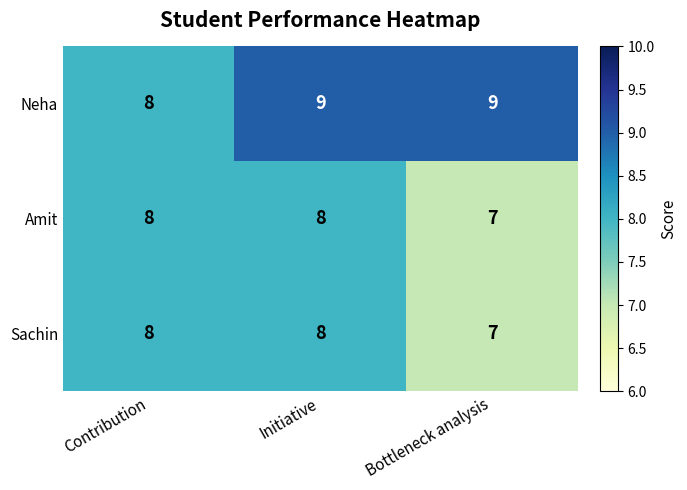

What is the total value across all series at Initiative?

25